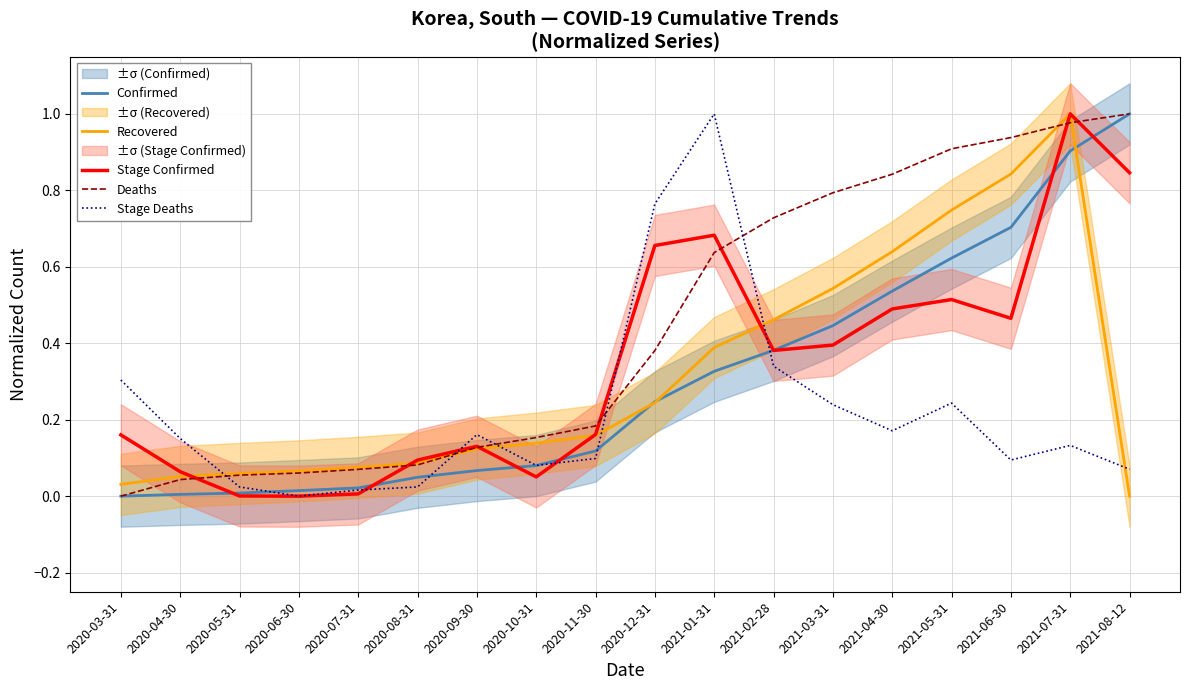

How many lines are shown in the chart?

5